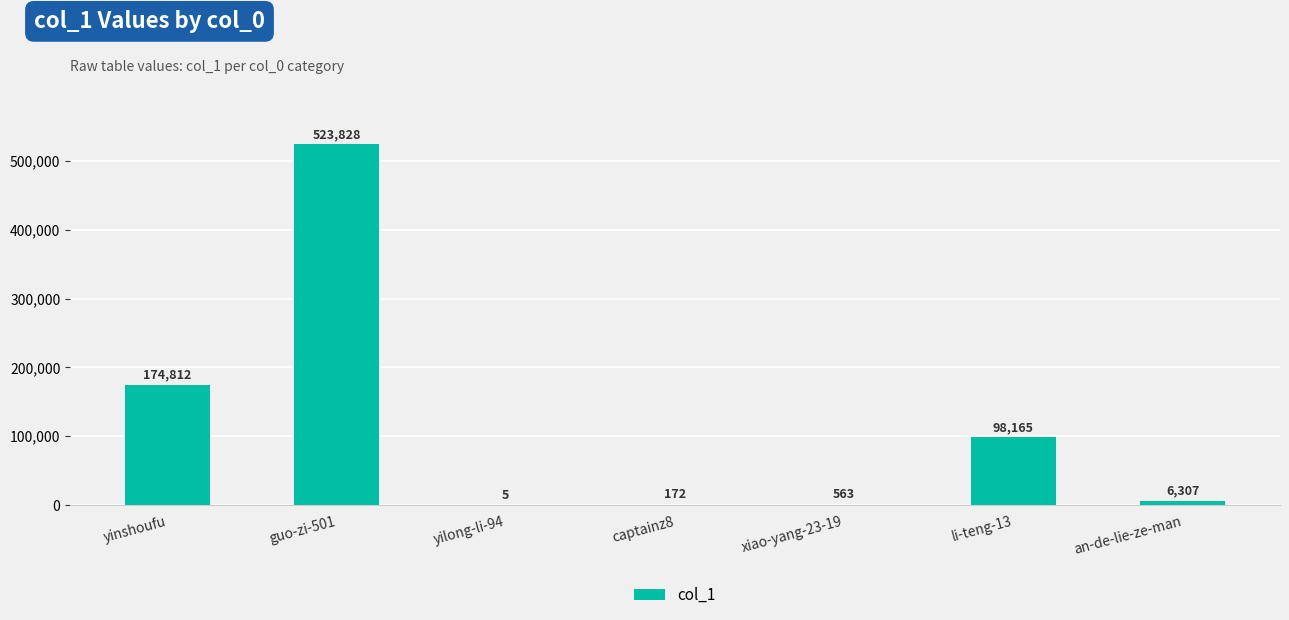

Reading right to left, list all the values displayed in this chart.

6307	98165	563	172	5	523828	174812